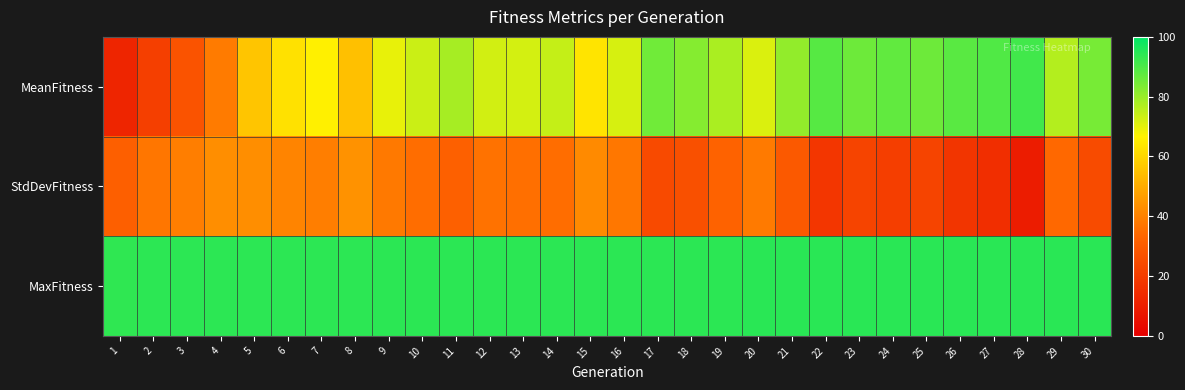

Reading right to left, what are all the values shown in this chart?

MeanFitness: 30=84.3	29=76.4	28=91.4	27=89.3	26=88.2	25=85.6	24=87.3	23=85.6	22=88.5	21=80.7	20=71.4	19=77.6	18=82.5	17=85.2	16=71.9	15=63.4	14=74.2	13=72.3	12=72.5	11=78.2	10=73.5	9=69.6	8=54.7	7=66.4	6=62.6	5=56.0	4=38.3	3=27.5	2=20.9	1=12.2
StdDevFitness: 30=24.6	29=33.9	28=9.2	27=15.3	26=17.5	25=22.3	24=20.5	23=22.4	22=17.9	21=29.4	20=38.3	19=32.3	18=26.3	17=24.3	16=37.4	15=42.1	14=35.3	13=35.7	12=36.5	11=31.6	10=35.2	9=37.9	8=43.9	7=39.2	6=40.5	5=43.0	4=43.0	3=39.1	2=37.2	1=31.2
MaxFitness: 30=94.5	29=94.5	28=94.5	27=94.5	26=94.5	25=94.5	24=94.5	23=94.5	22=94.4	21=94.4	20=94.4	19=94.2	18=94.2	17=94.2	16=94.2	15=94.2	14=94.2	13=94.2	12=94.2	11=94.2	10=94.2	9=94.2	8=94.1	7=94.1	6=94.1	5=94.1	4=94.1	3=94.1	2=94.1	1=93.7